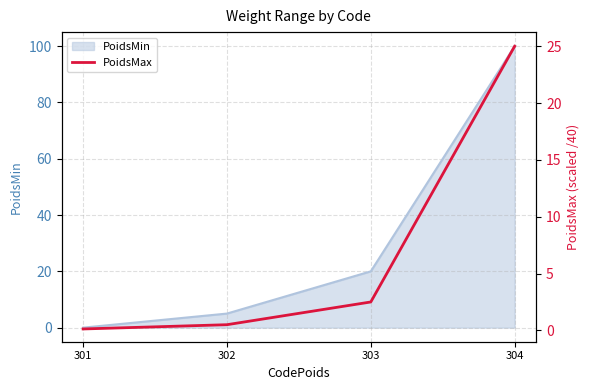

At which category does the chart reach its peak across all series?

304